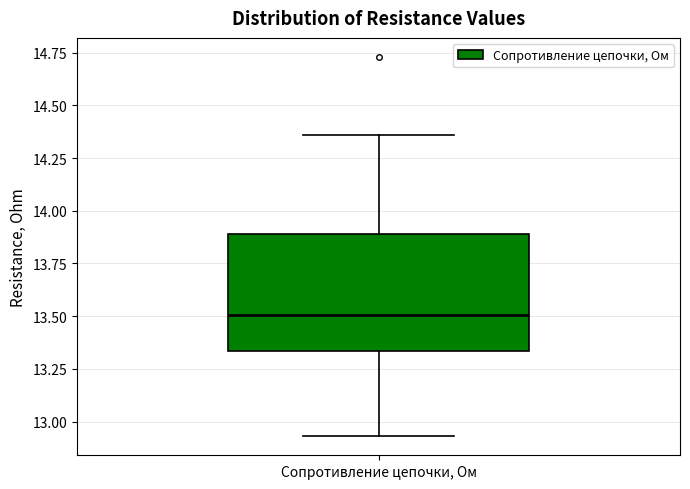

Where is the lower edge of the box for Сопротивление цепочки, Ом on the y-axis? The values are not printed on the chart, so give them approximately, as read against the axis.

13.35